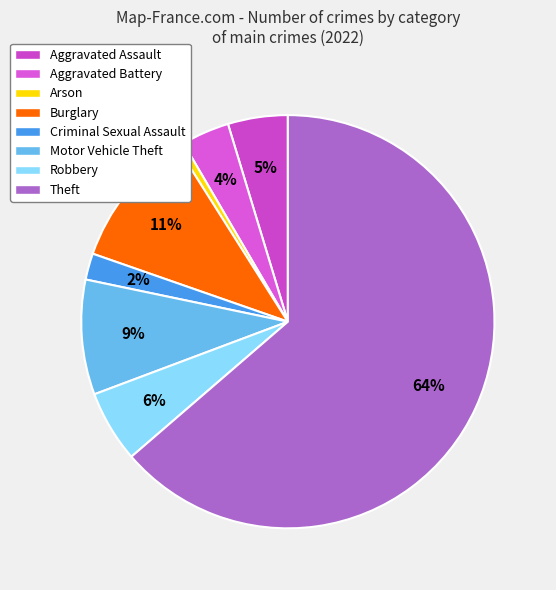

To the nearest percent, what percentage of the pie is Aggravated Assault?

5%